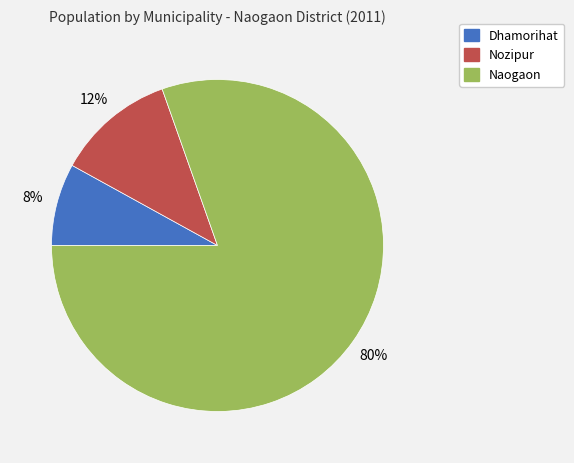

Rank the categories by value from lowest to highest.

Dhamorihat, Nozipur, Naogaon